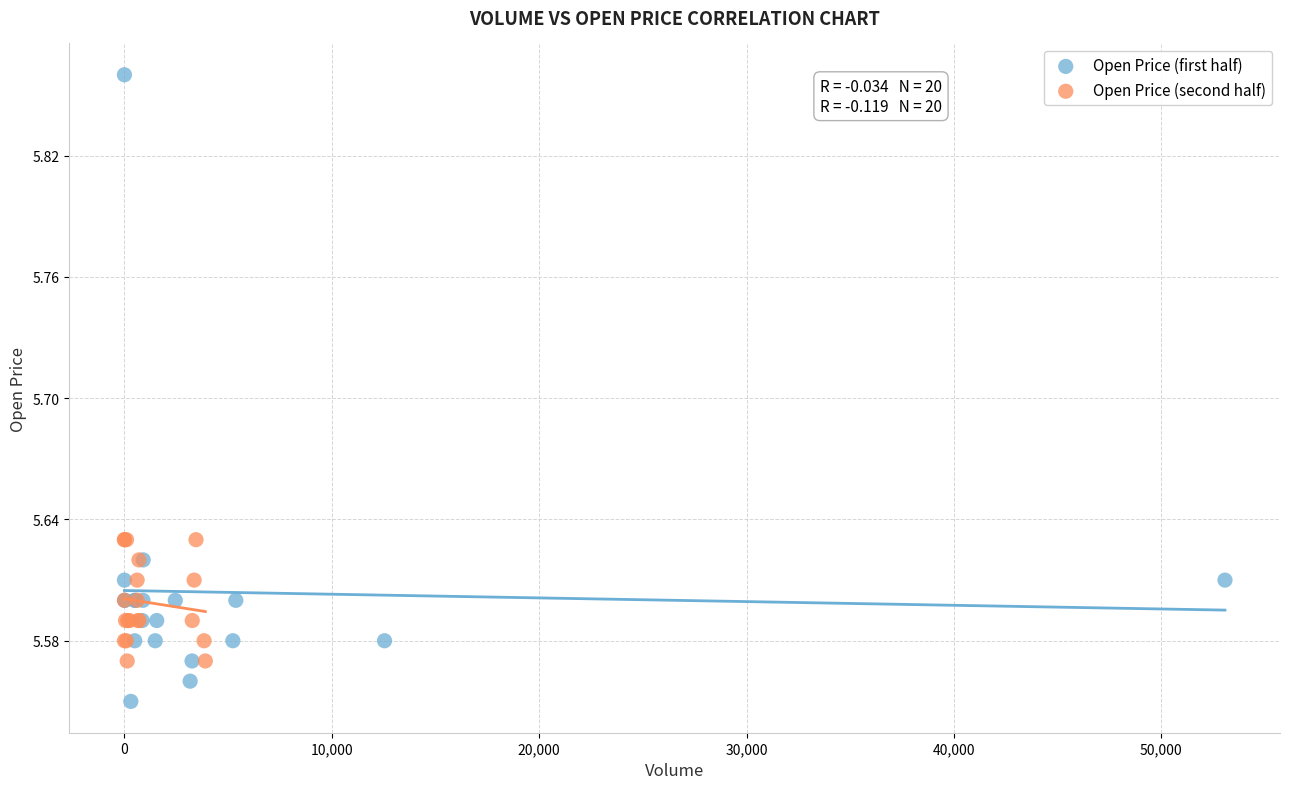

Which series reaches the minimum Y coordinate?

Open Price (first half)